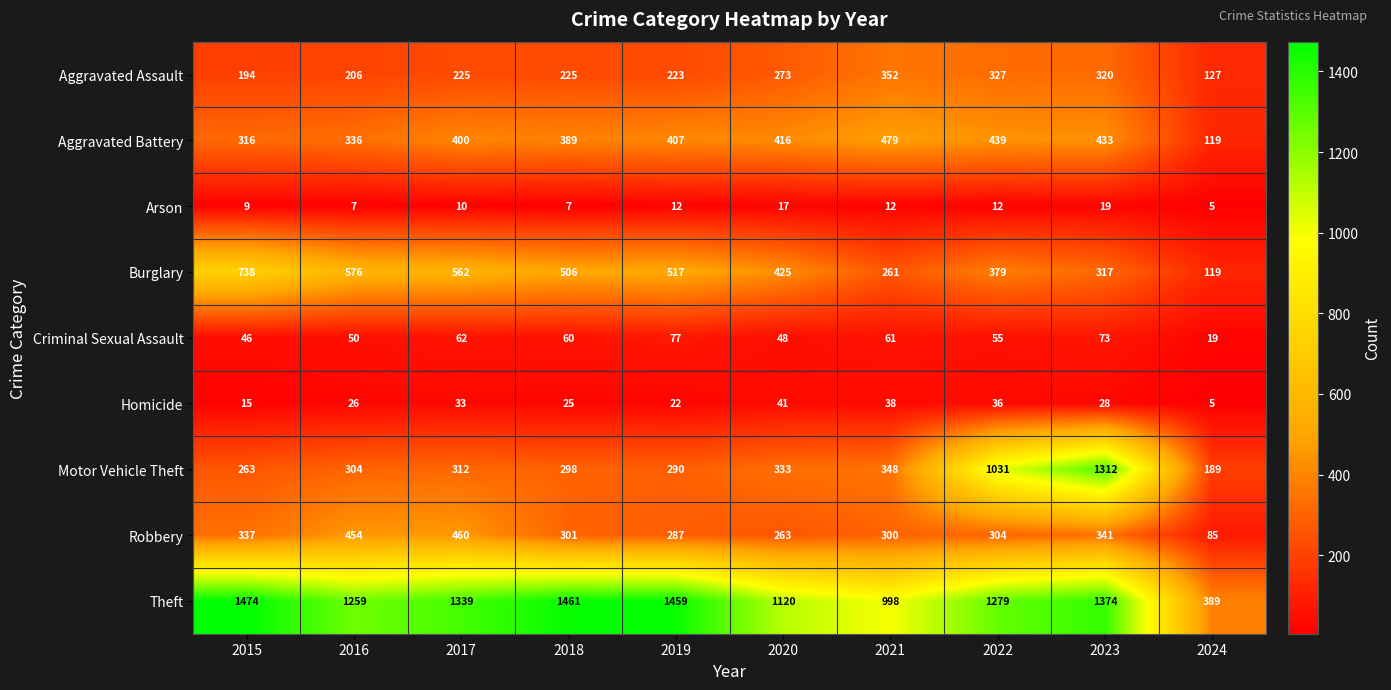

Which series has the widest spread of values?

Motor Vehicle Theft